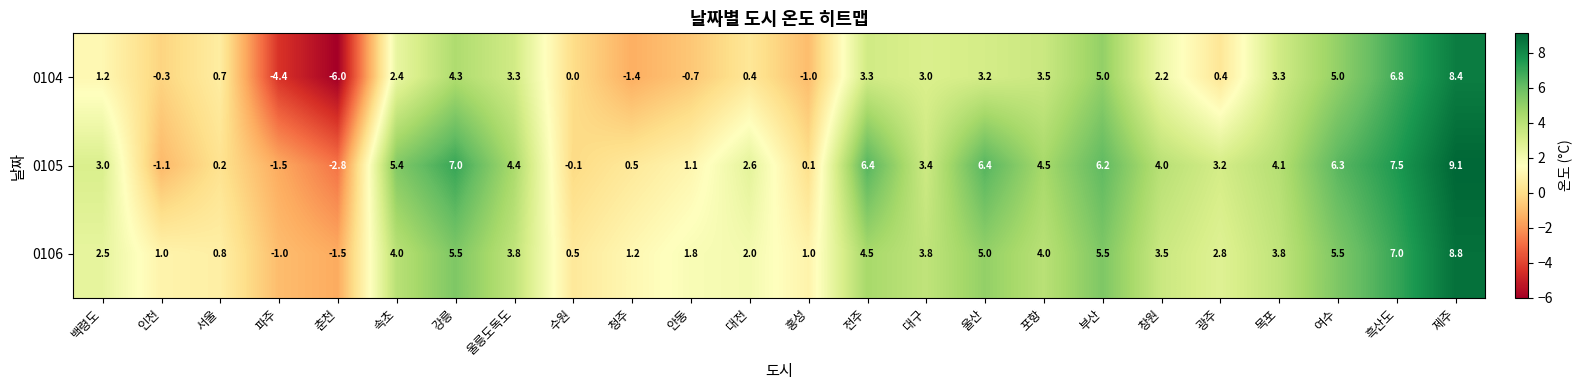

What is the lowest value of the 0106 series?

-1.5